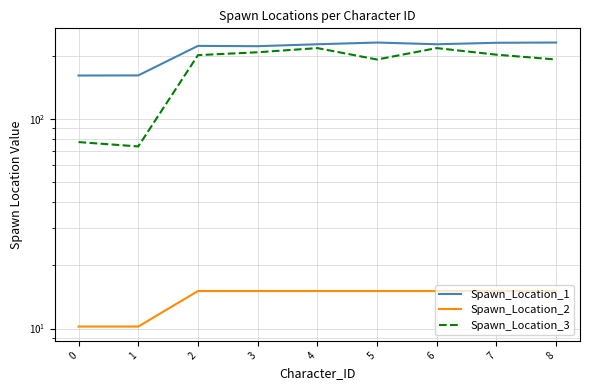

Is it true that Spawn_Location_2 equals 10.2 at 1?

True